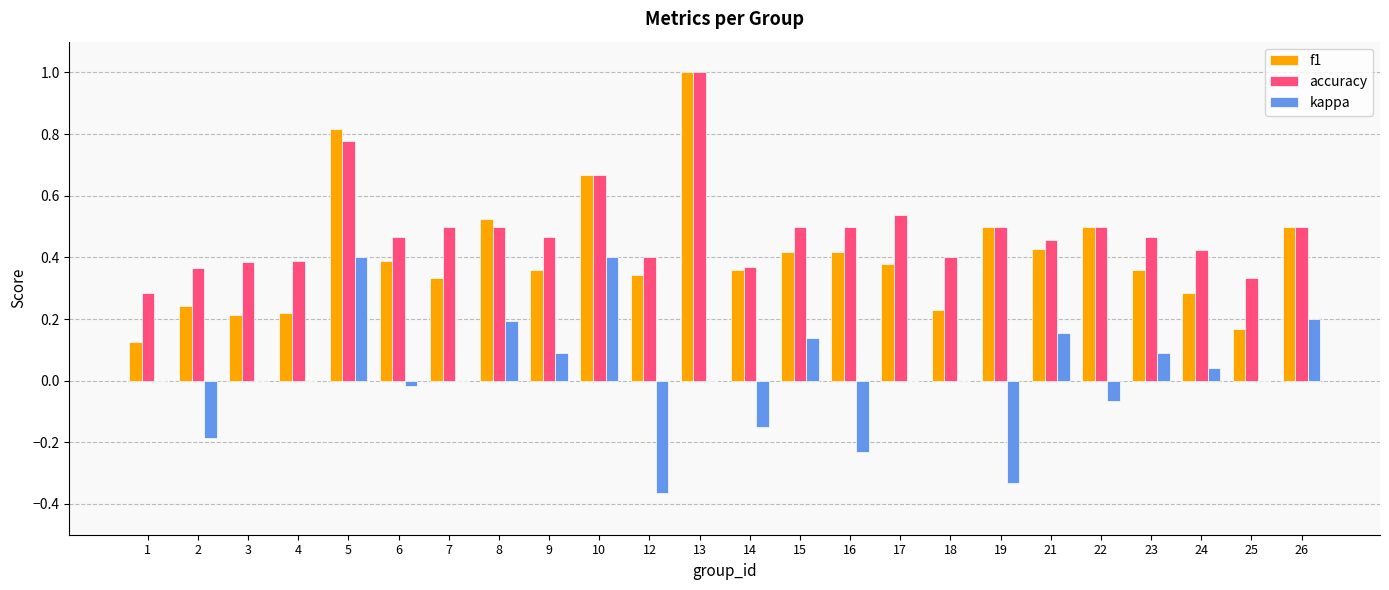

What is the maximum value for accuracy?

1.0